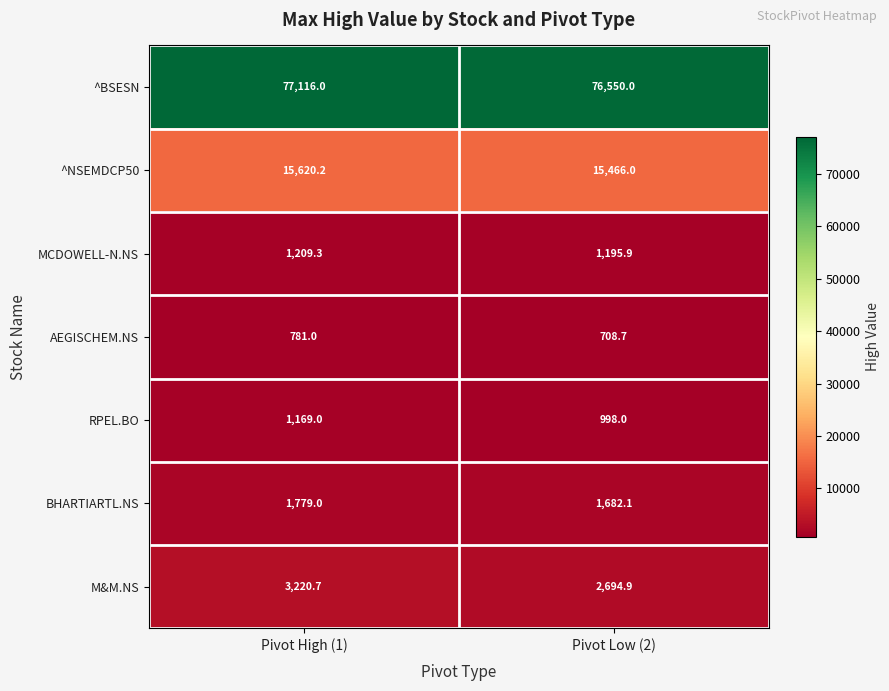

What is the minimum value for MCDOWELL-N.NS?

1195.9